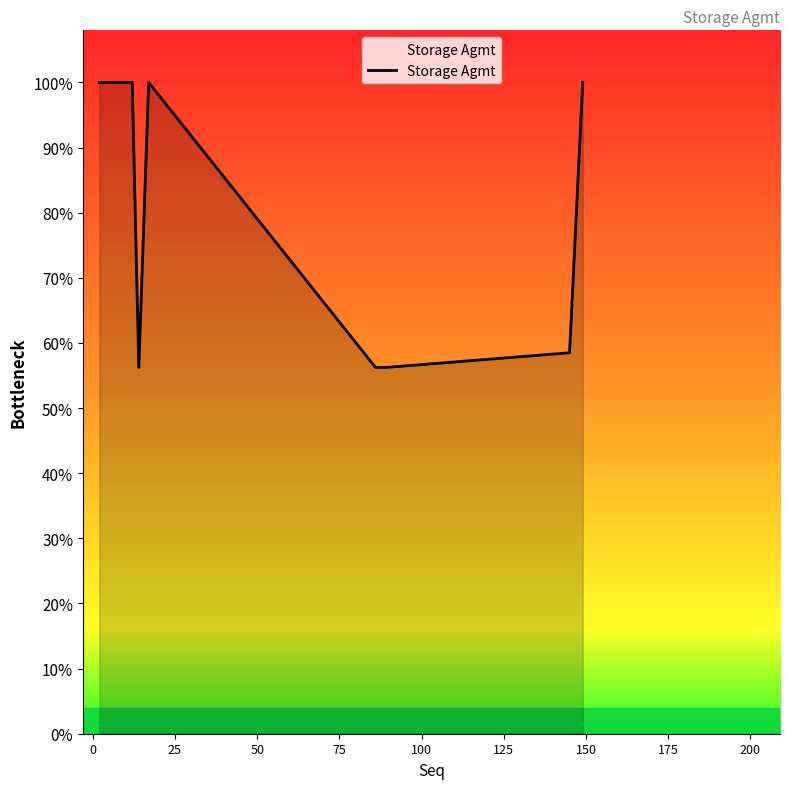

Is this an area chart (filled region under the line)?

Yes